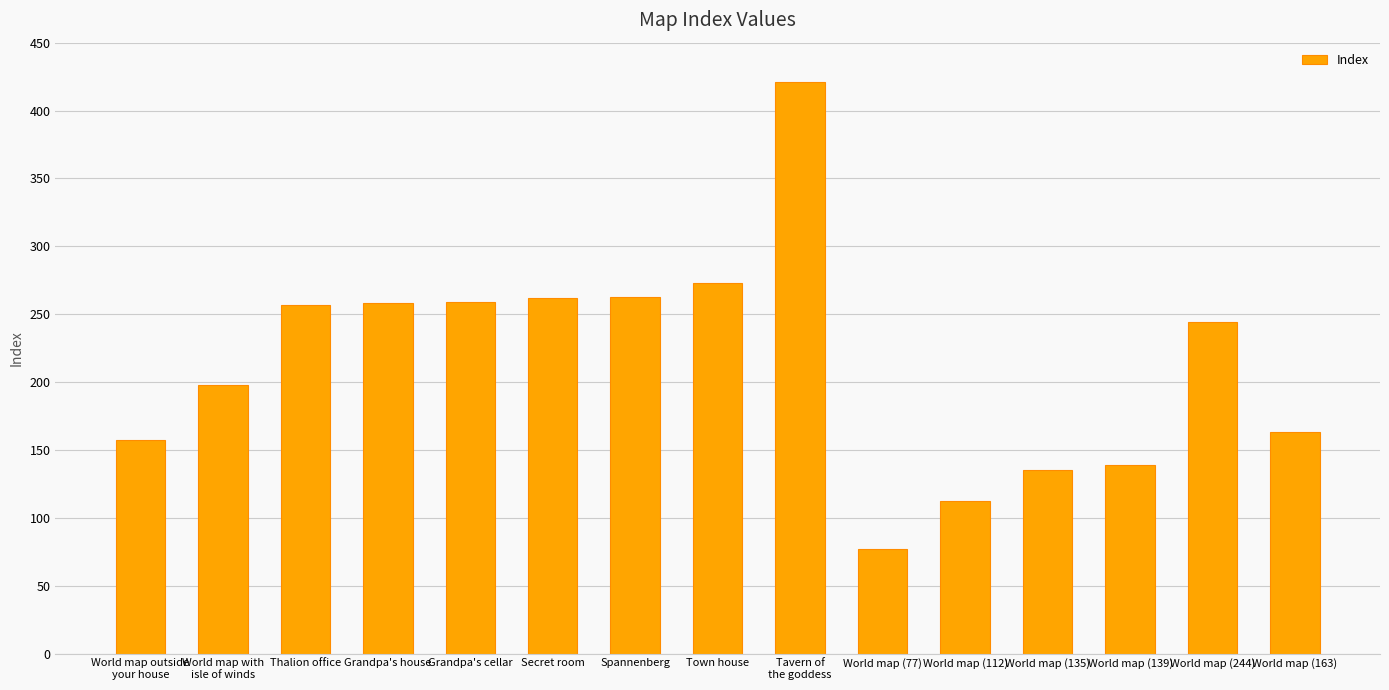

What is the ratio of the value at Secret room to the value at World map (77)?

3.4